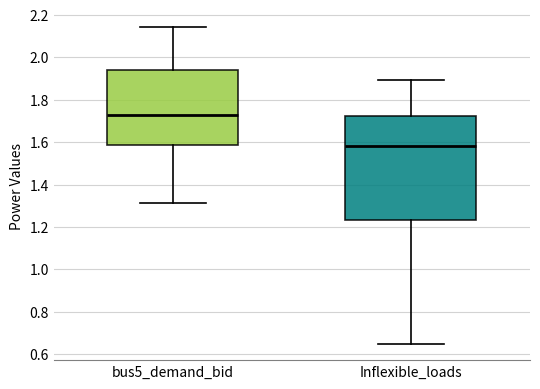

Reading left to right, transcribe this box plot: for each box, give where its median line is, the range the box spans, and where its two whiskers end, as read against the y-axis. The values are not printed on the chart, so give them approximately, as read against the axis.

bus5_demand_bid: median 1.72, box 1.58 to 1.94, whiskers 1.32 to 2.14
Inflexible_loads: median 1.58, box 1.24 to 1.72, whiskers 0.64 to 1.90